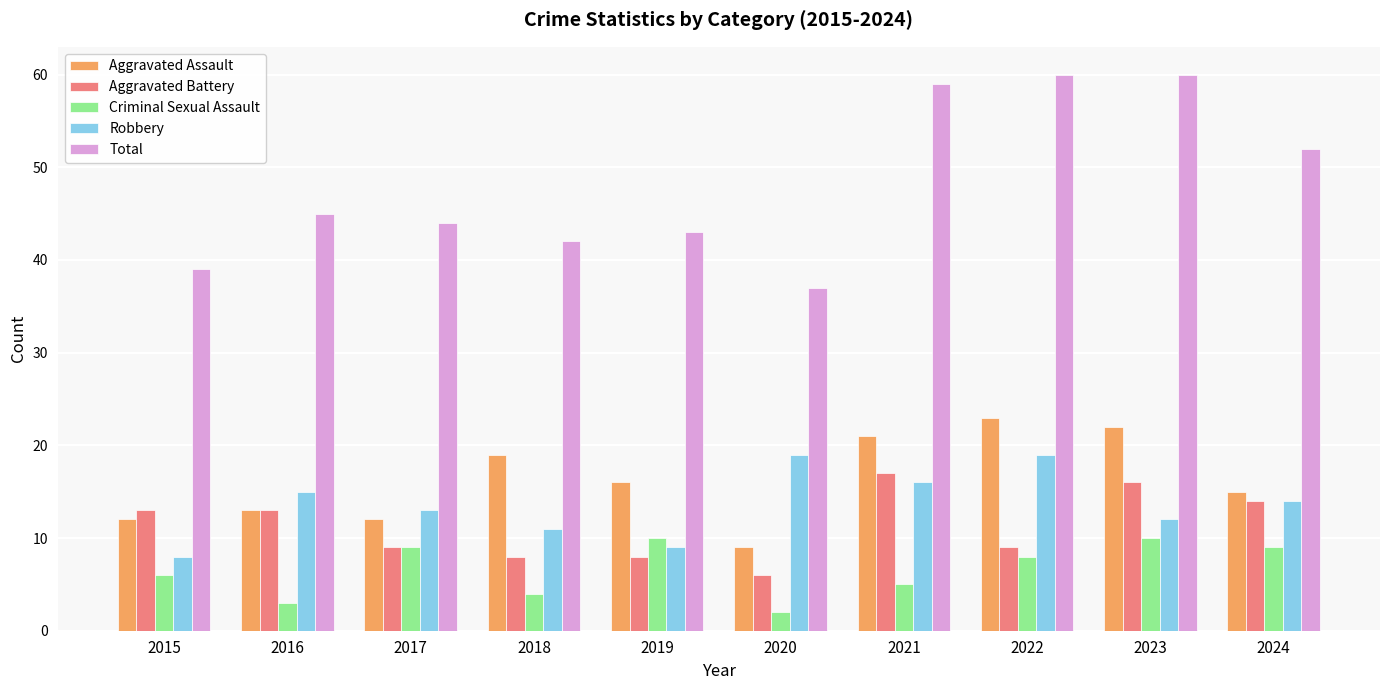

What value does the Criminal Sexual Assault series have at 2019?

10